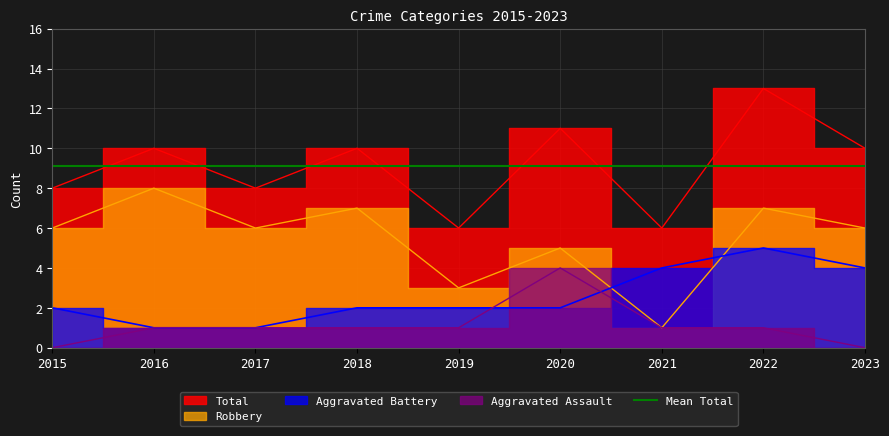

The value of Aggravated Battery at 2018 is 2. True or false?

True